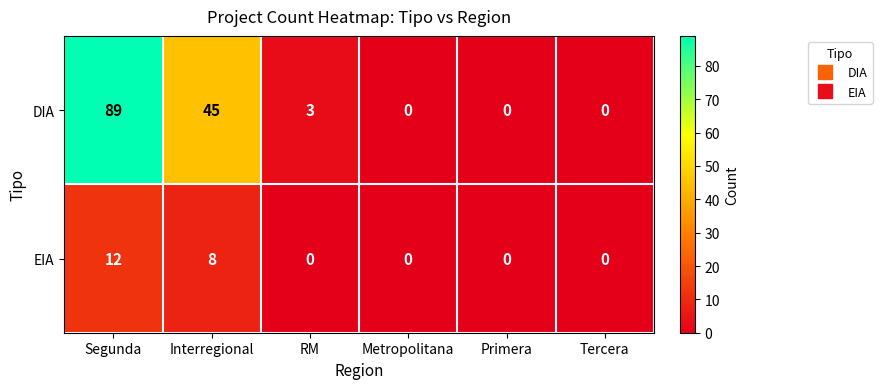

List the series in order of their overall mean, lowest first.

EIA, DIA